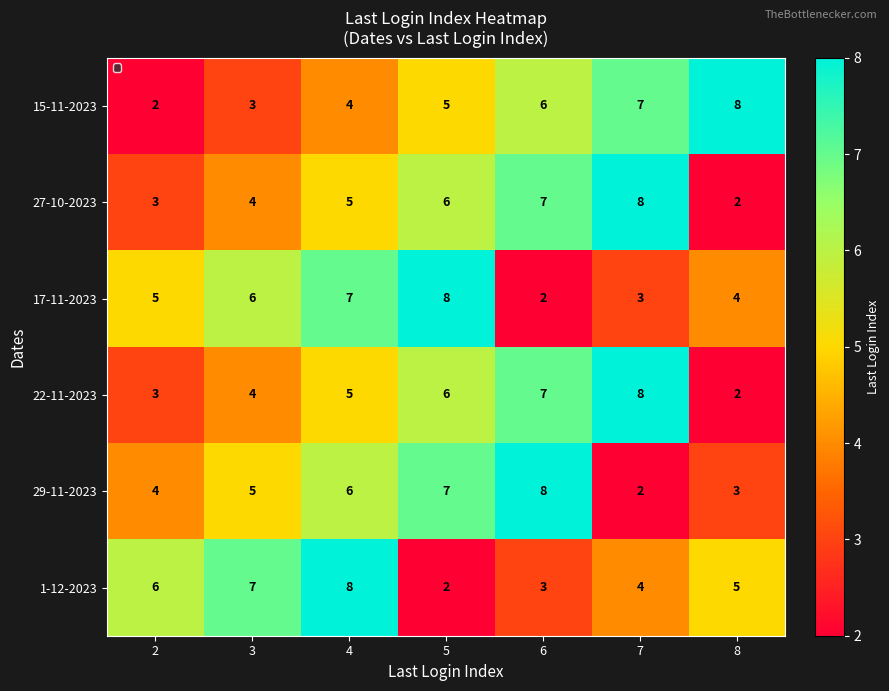

What is the difference between the highest and lowest values at 2?

4